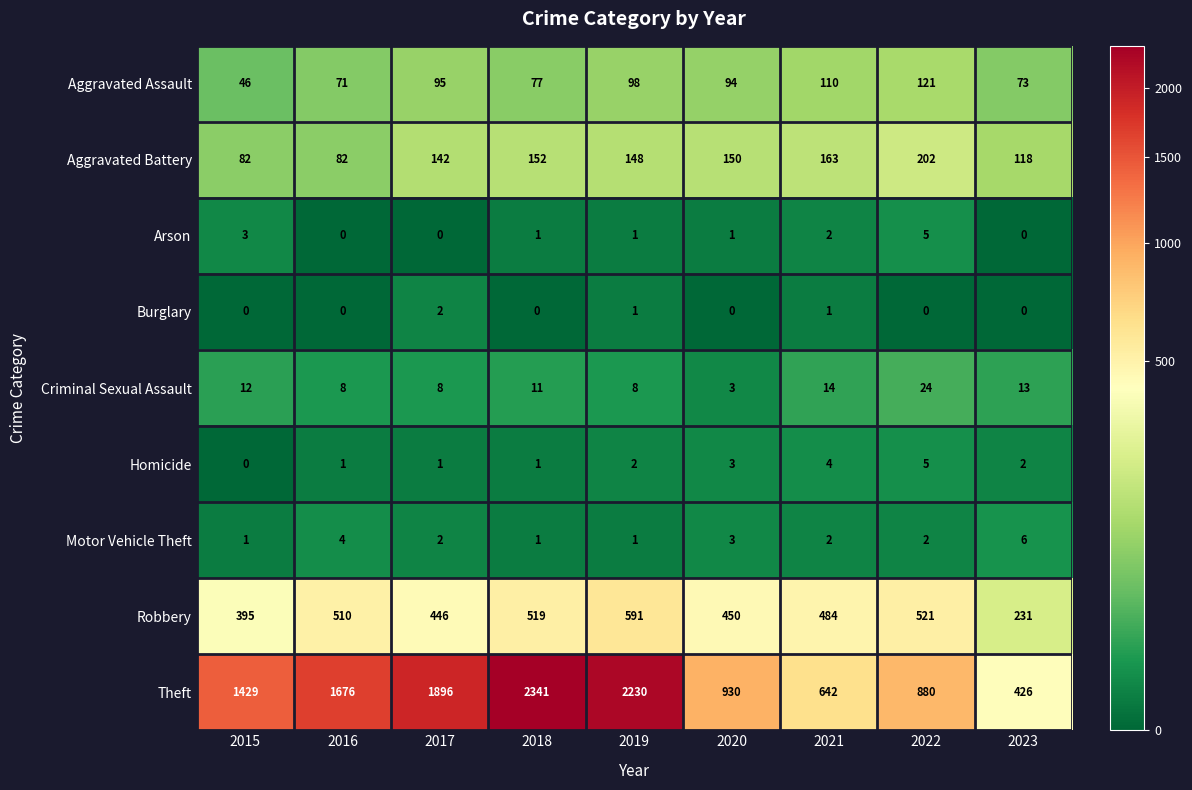

How many categories are shown in the chart?

9